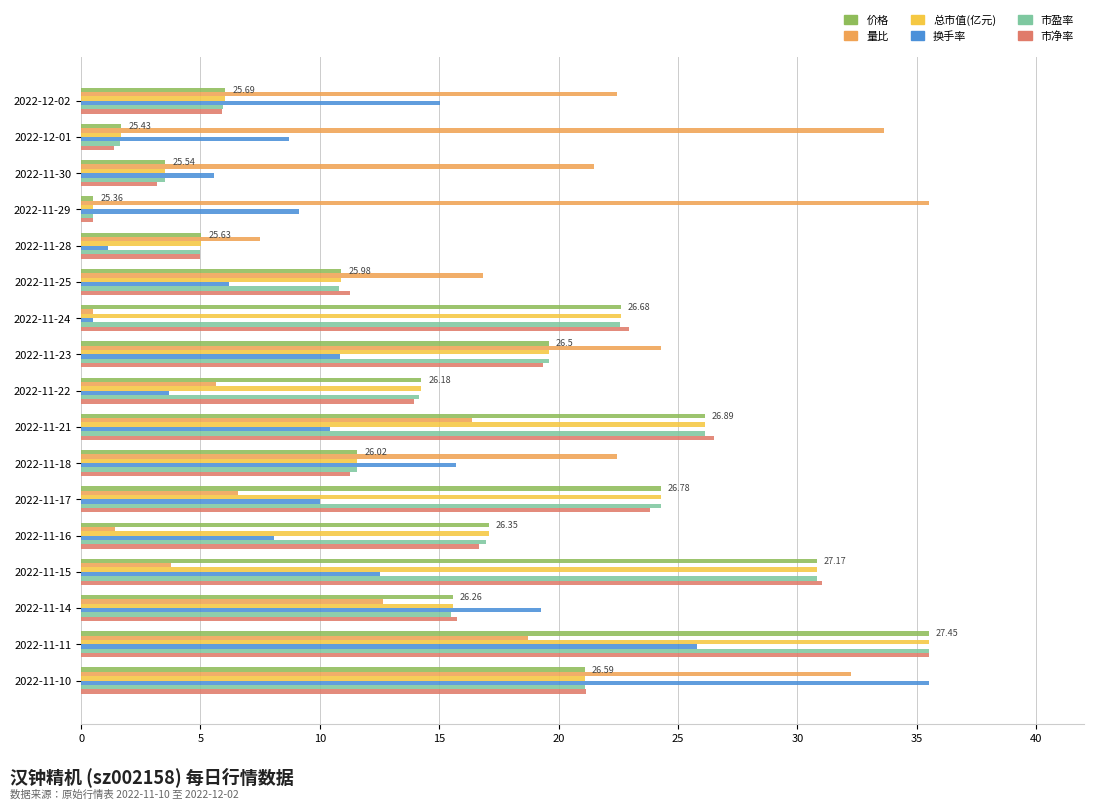

What is the smallest value displayed?

0.5